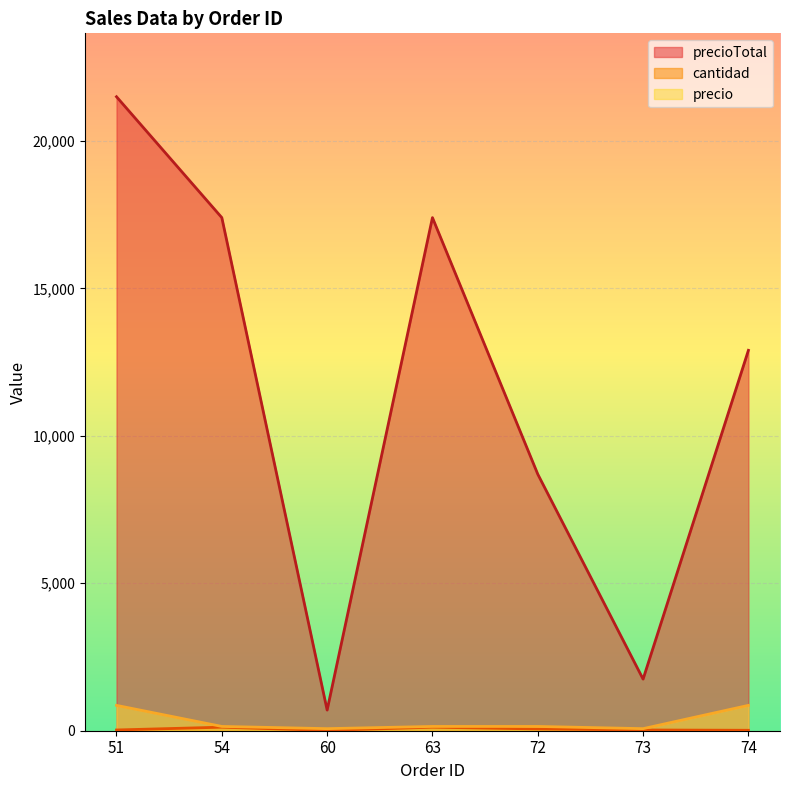

What is the maximum value for precioTotal?

21500